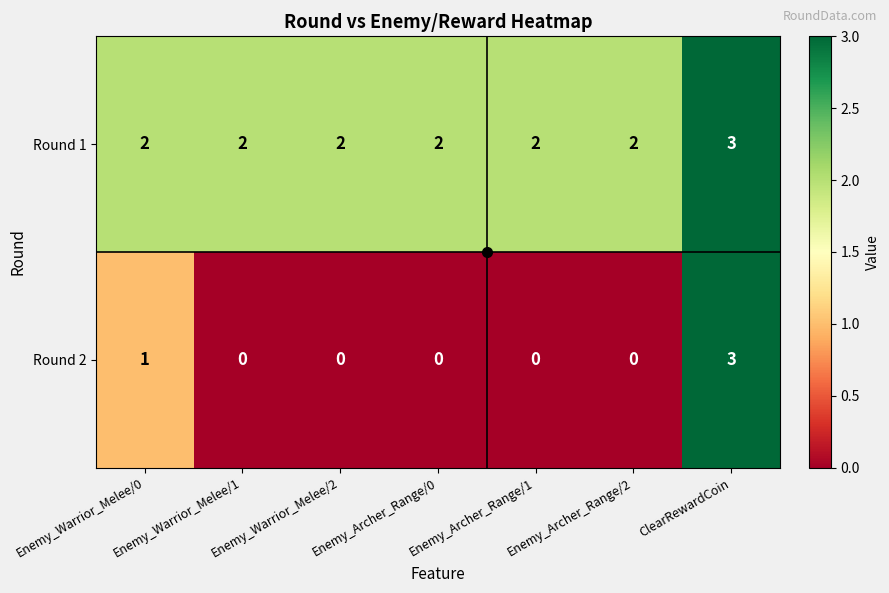

What is the total value across all series at Enemy_Warrior_Melee/1?

2